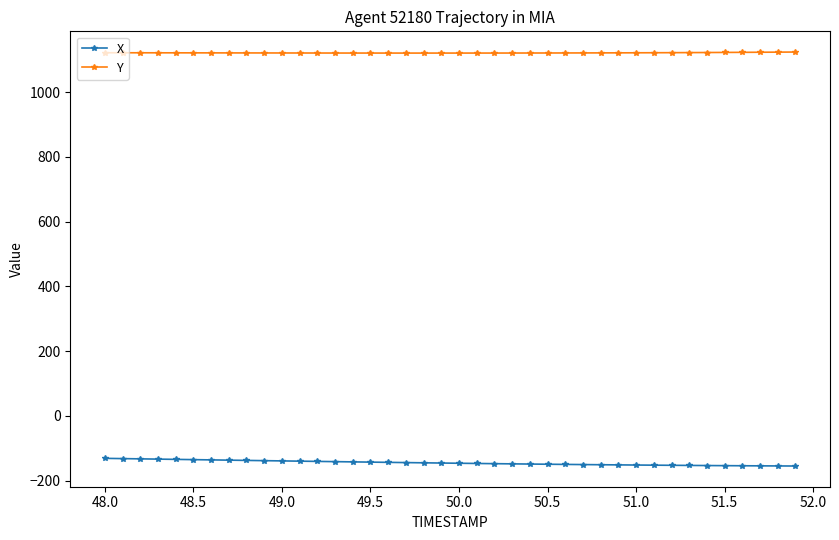

How many lines are shown in the chart?

2